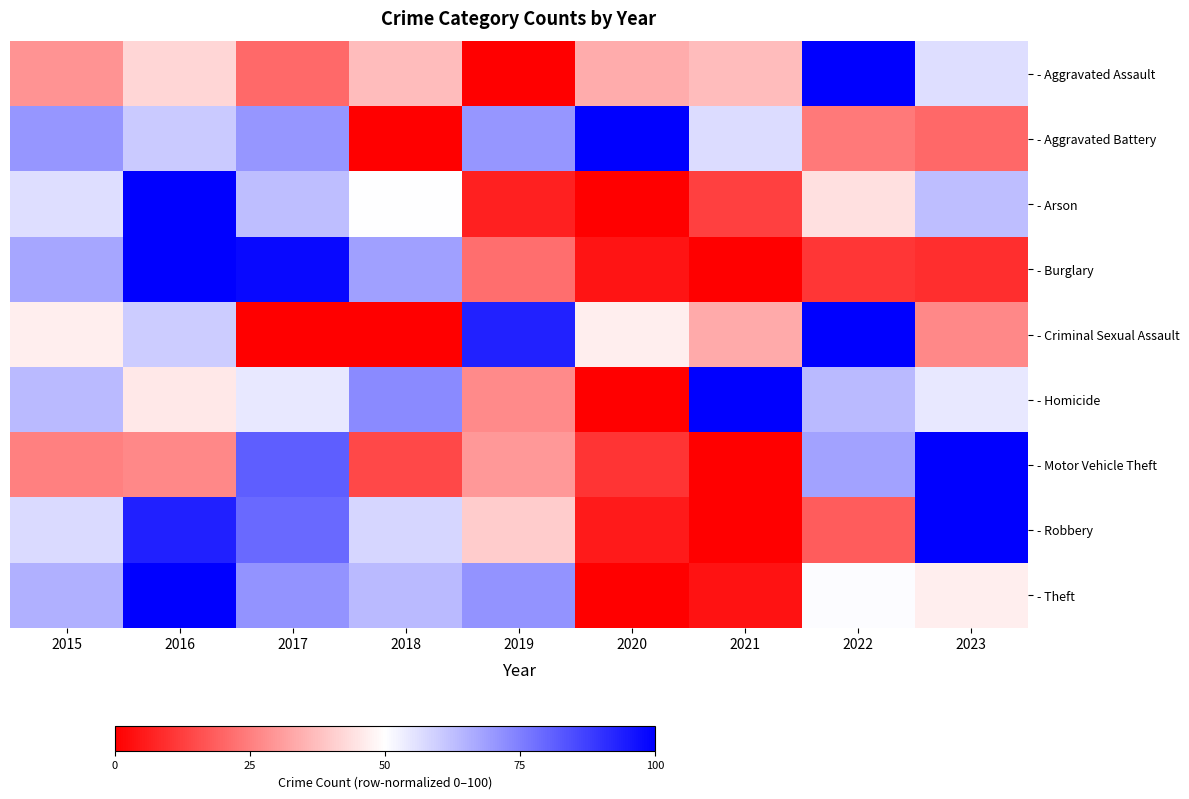

What is the spread (max minus min) of values at 2016?

73.1